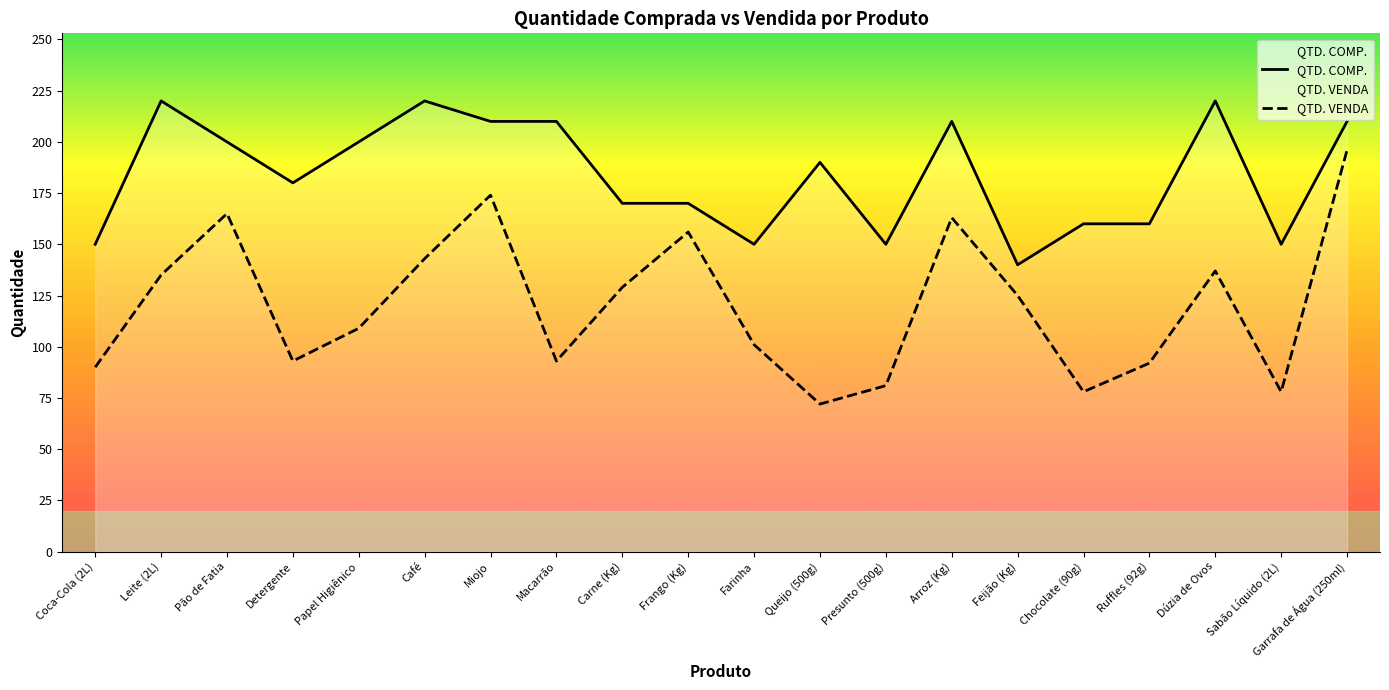

Which series has the widest spread of values?

QTD. VENDA